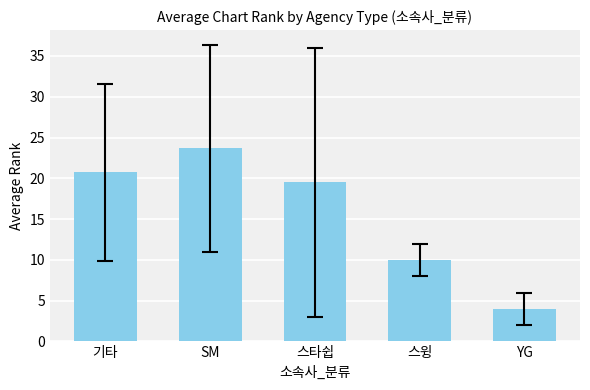

Rank the categories by value from lowest to highest.

YG, 스윙, 스타쉽, 기타, SM